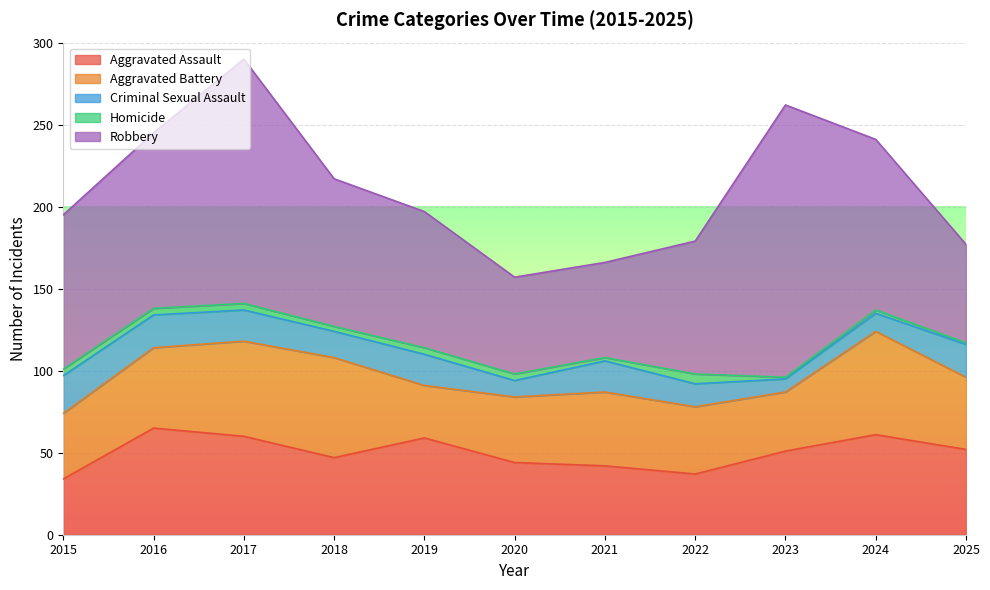

At which label does Aggravated Battery reach its peak?

2024